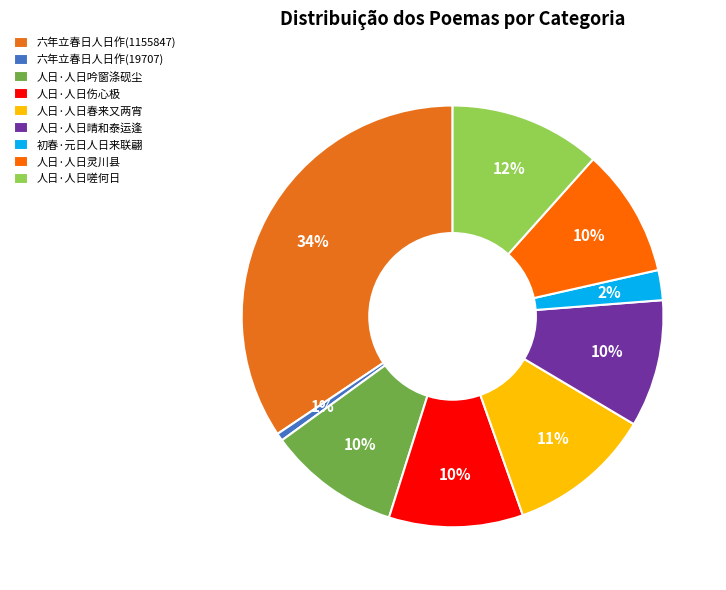

What percentage is the 人日·人日伤心极 slice, to the nearest percent?

10%